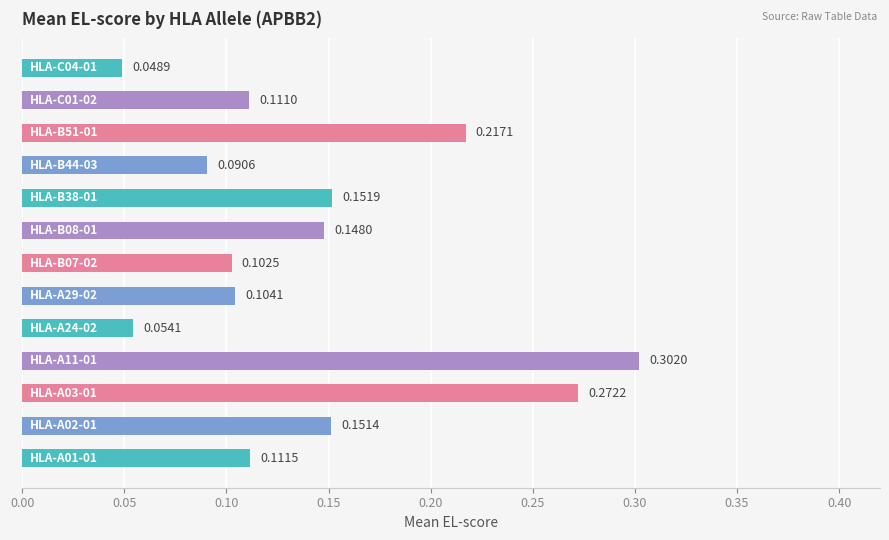

What is the sum of all values?

1.9